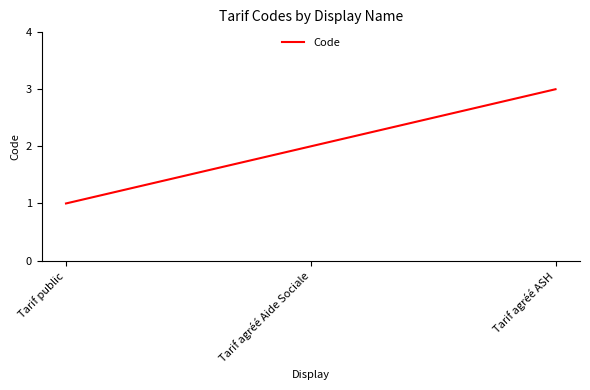

How many values are below 2?

1